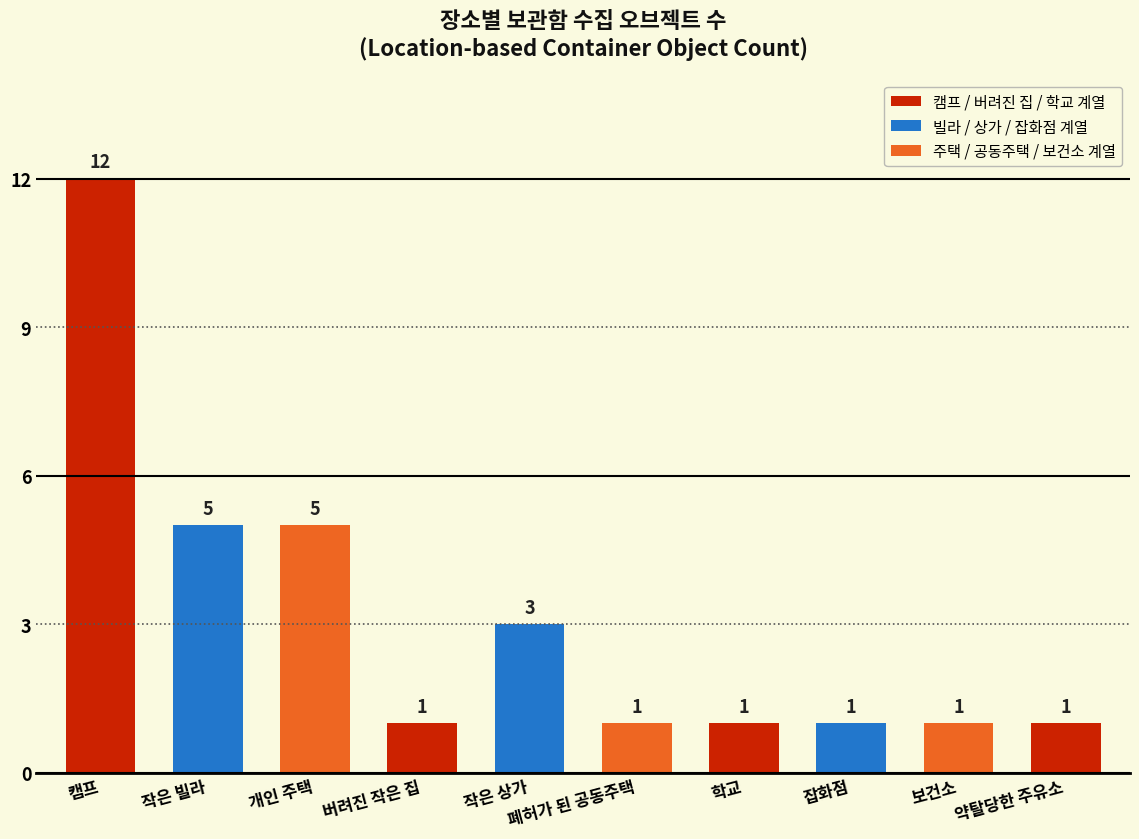

What is the greatest value displayed?

12